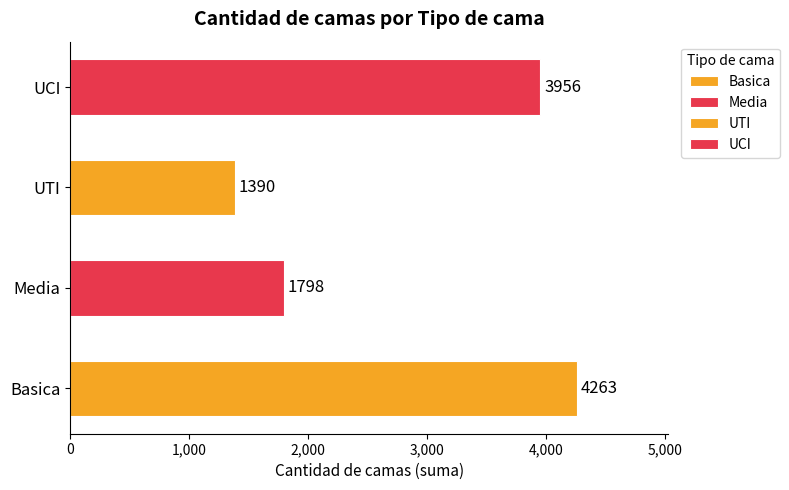

What is the sum of all UTI values?

1390